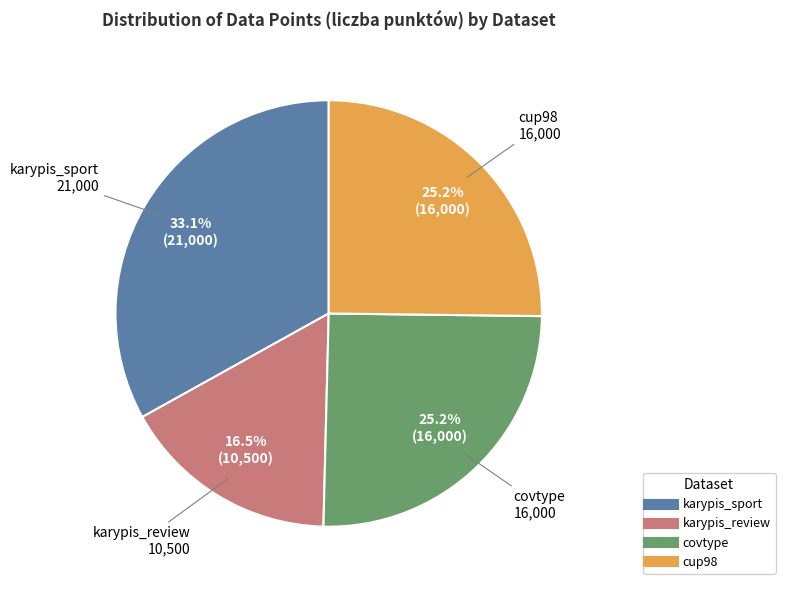

Does any single category account for the majority?

No